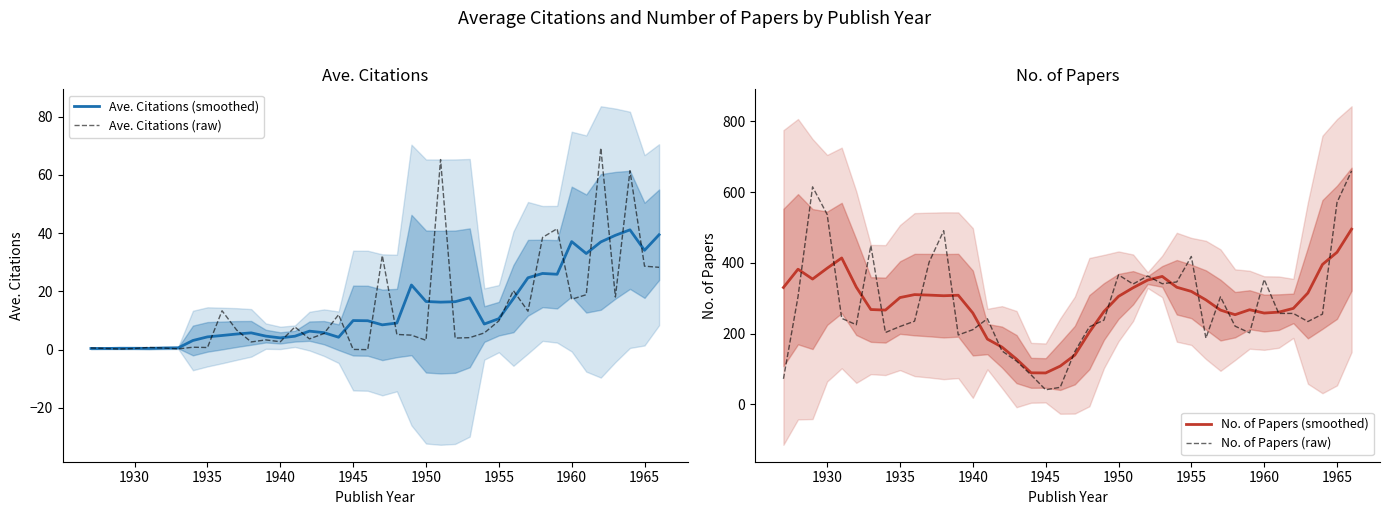

What is the lowest value of the No. of Papers (smoothed) series?

88.6